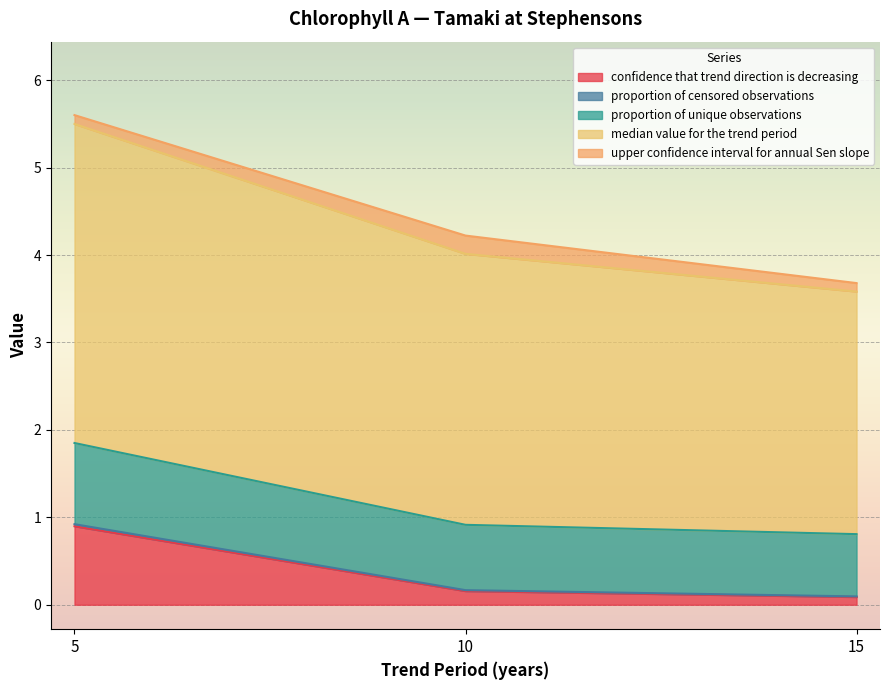

Rank the categories by proportion of unique observations value from lowest to highest.

15, 10, 5